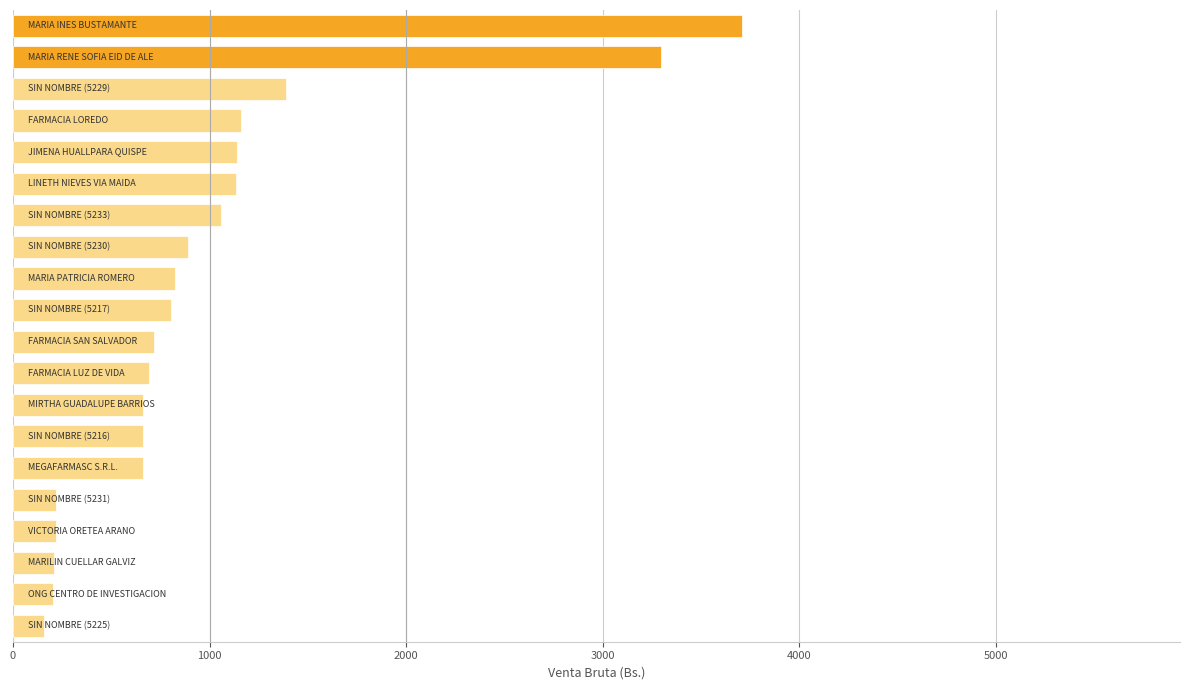

What is the smallest value displayed?

155.2